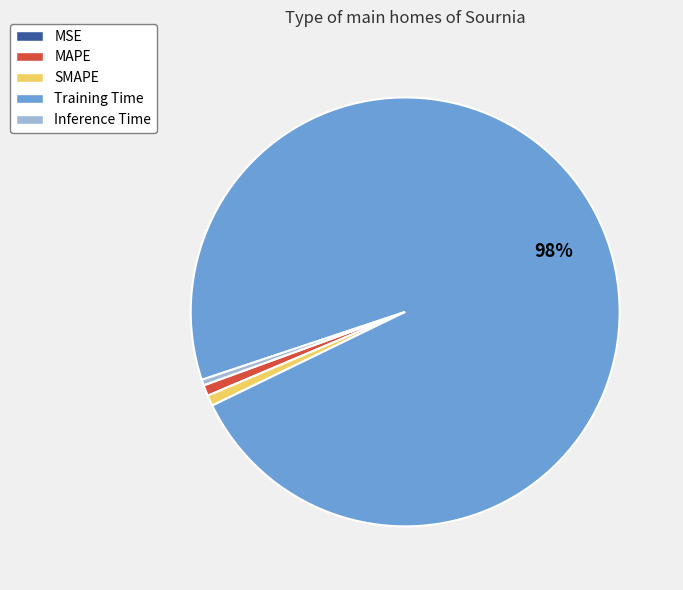

Is Training Time the majority of the pie?

Yes